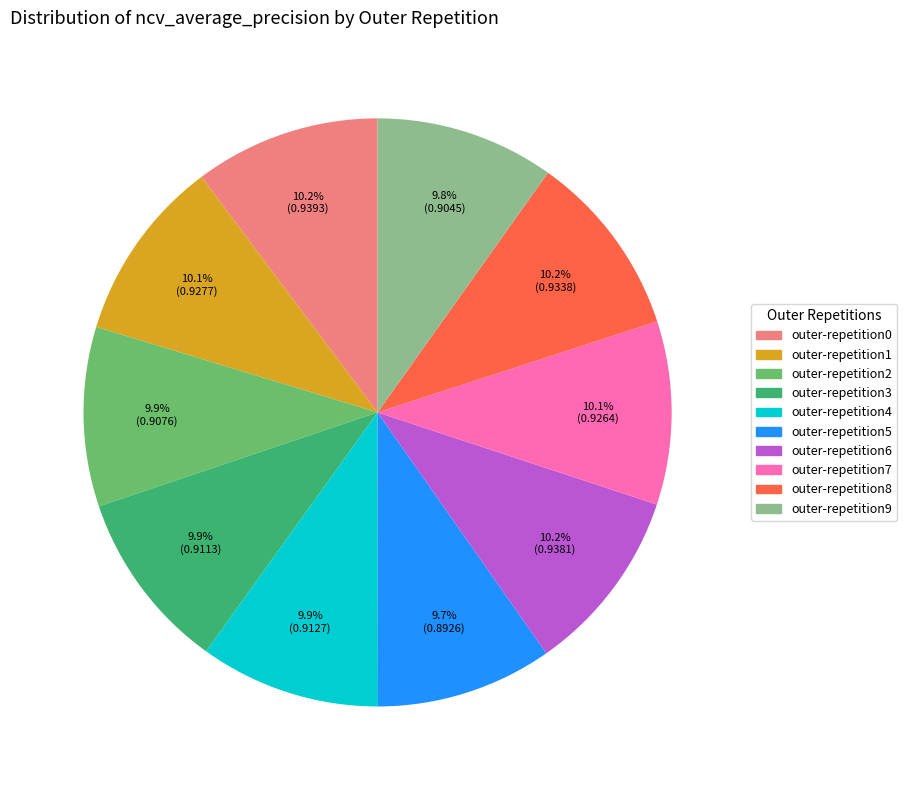

Does any single category account for the majority?

No